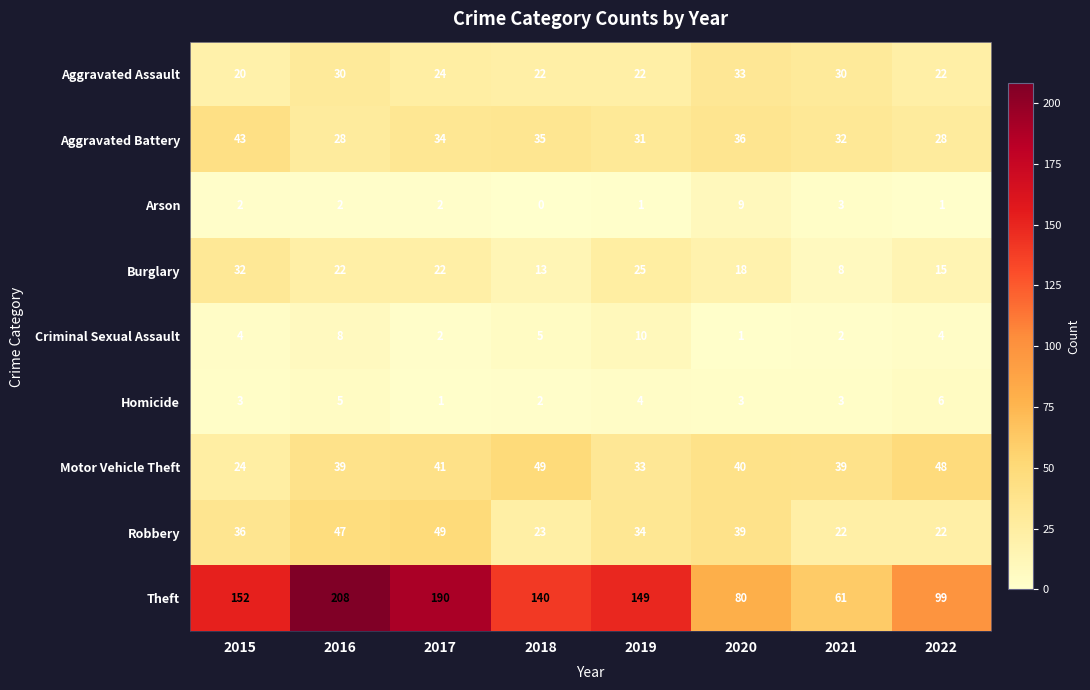

What is the difference between the second highest and minimum values in the Arson series?

3